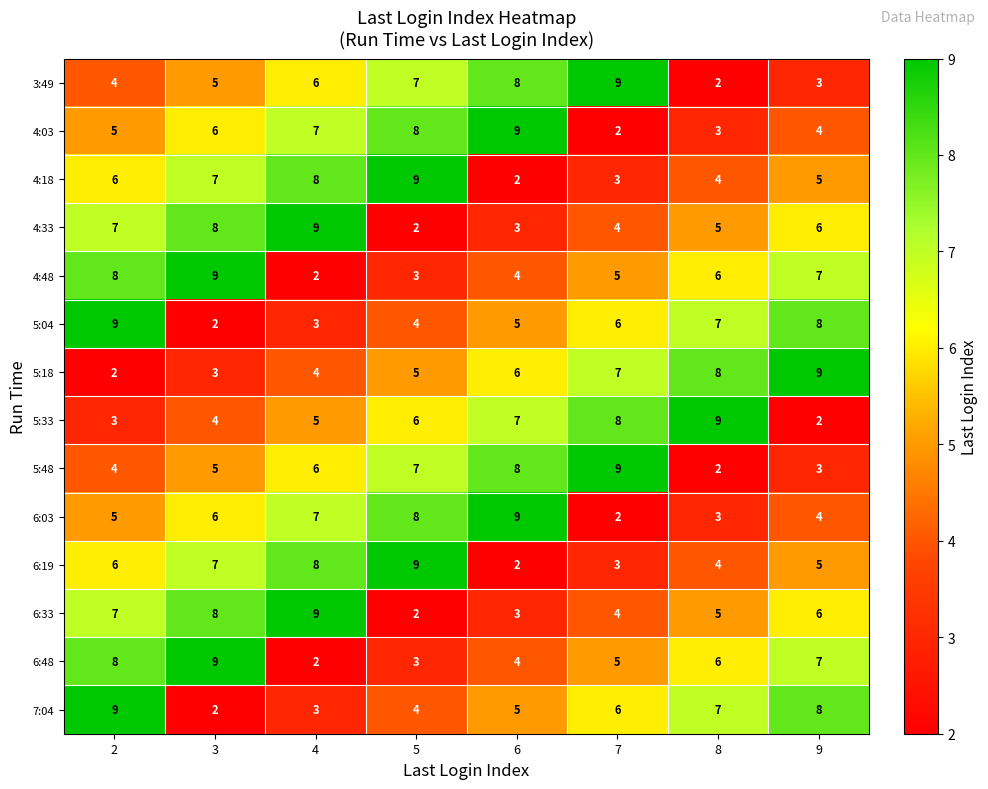

At how many categories does at least one series exceed 6?

8